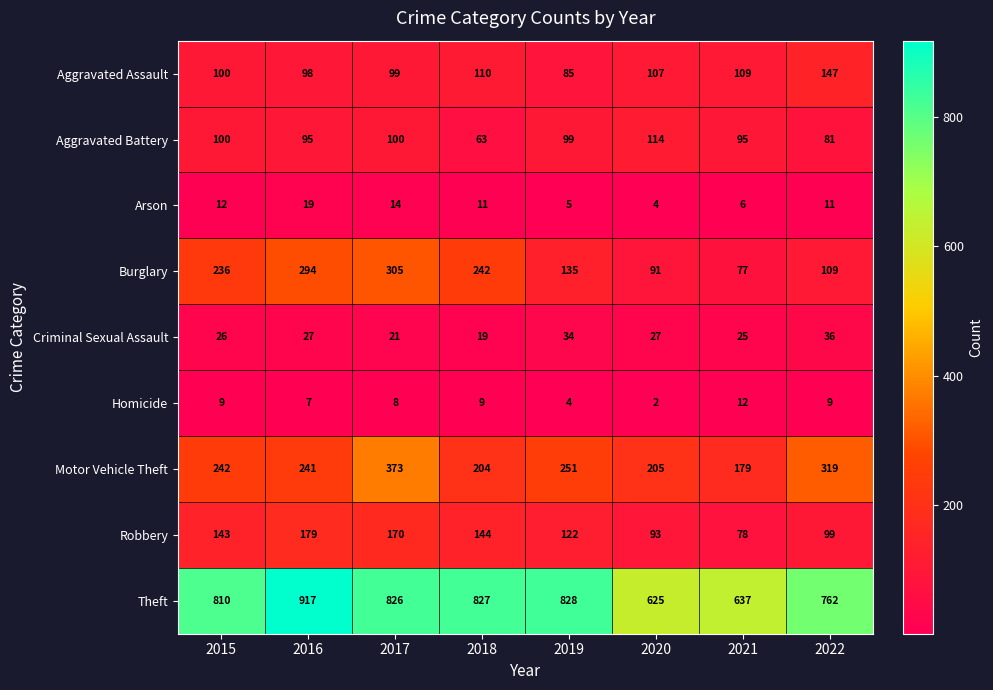

Is it true that Criminal Sexual Assault equals 10 at 2018?

False